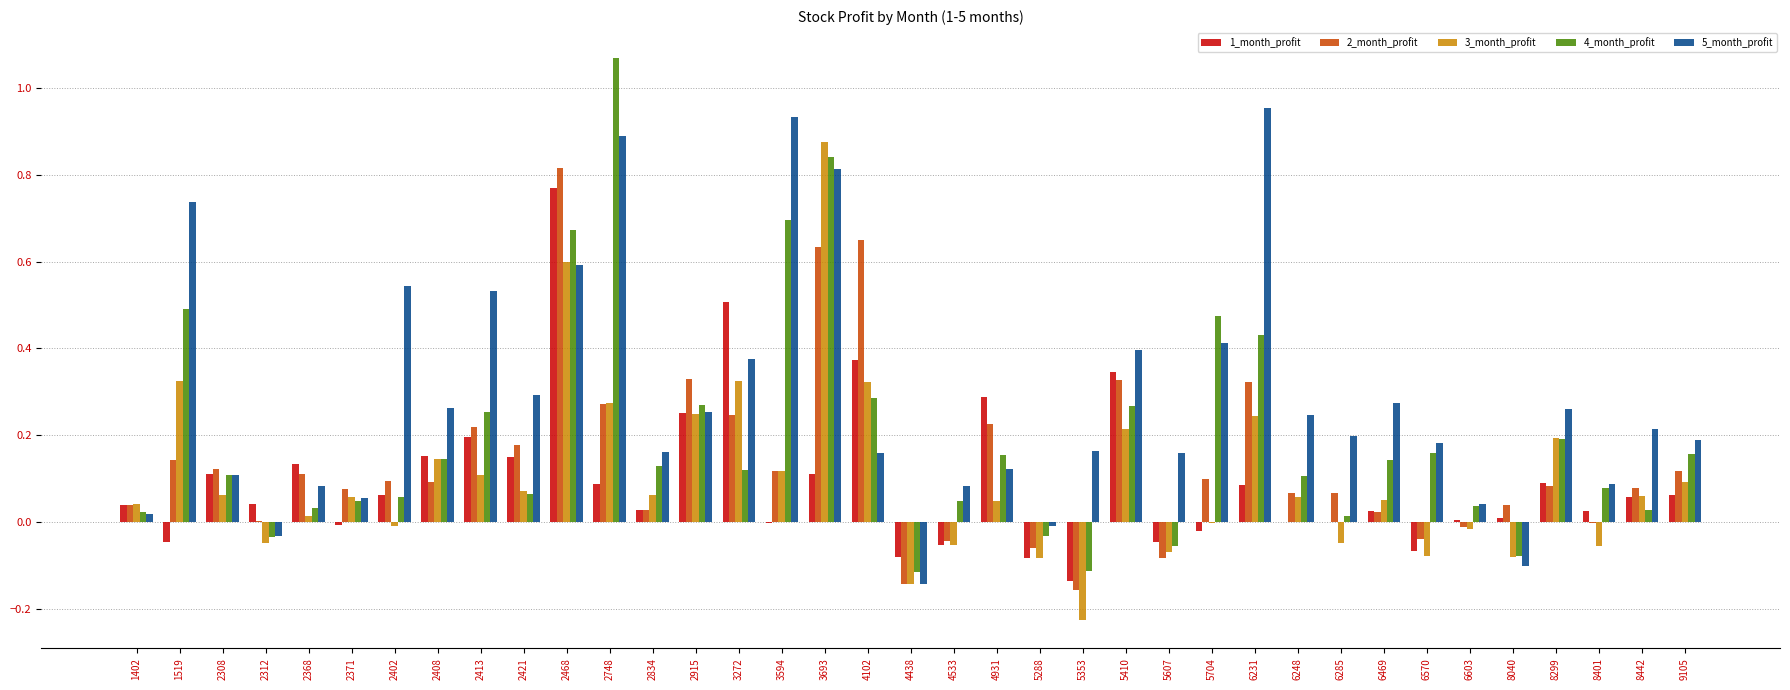

How many groups of bars are there?

37